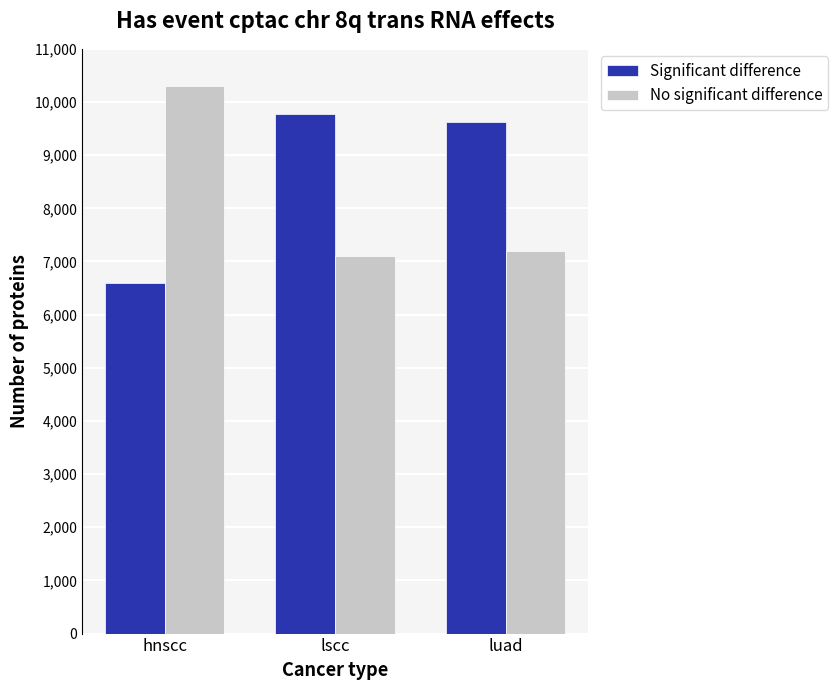

Reading right to left, extract all data points from this chart.

Significant difference: luad=9620	lscc=9780	hnscc=6600
No significant difference: luad=7200	lscc=7100	hnscc=10300